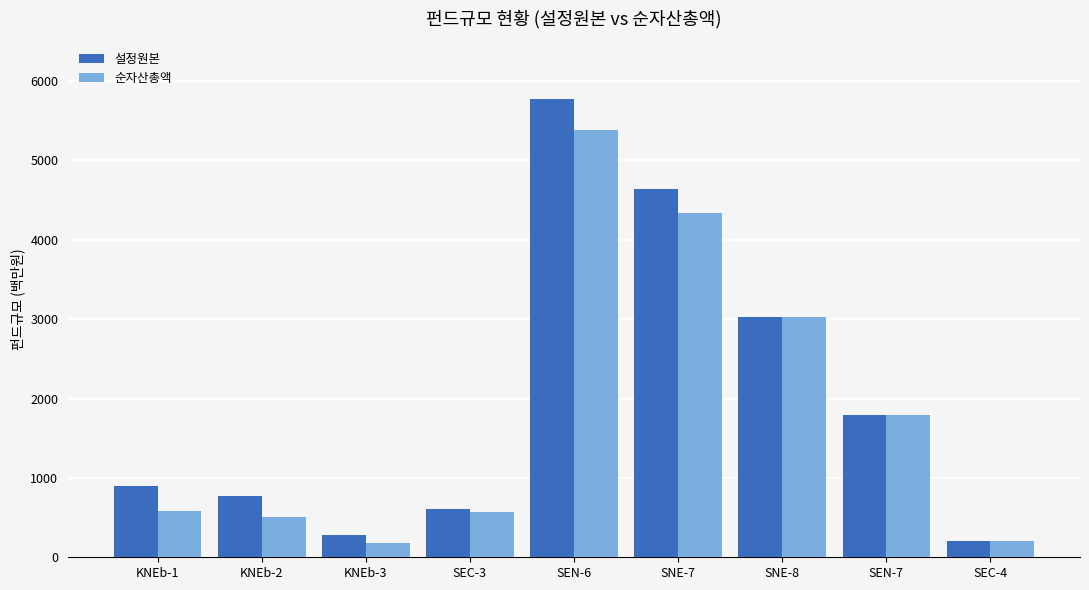

What is the maximum value shown in the chart?

5772